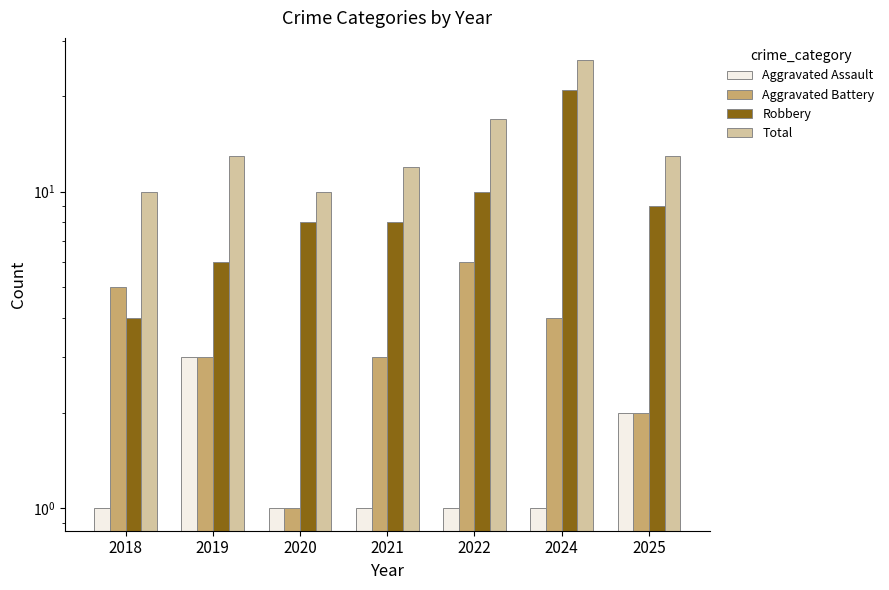

What is the difference between the Robbery values at 2025 and 2022?

1